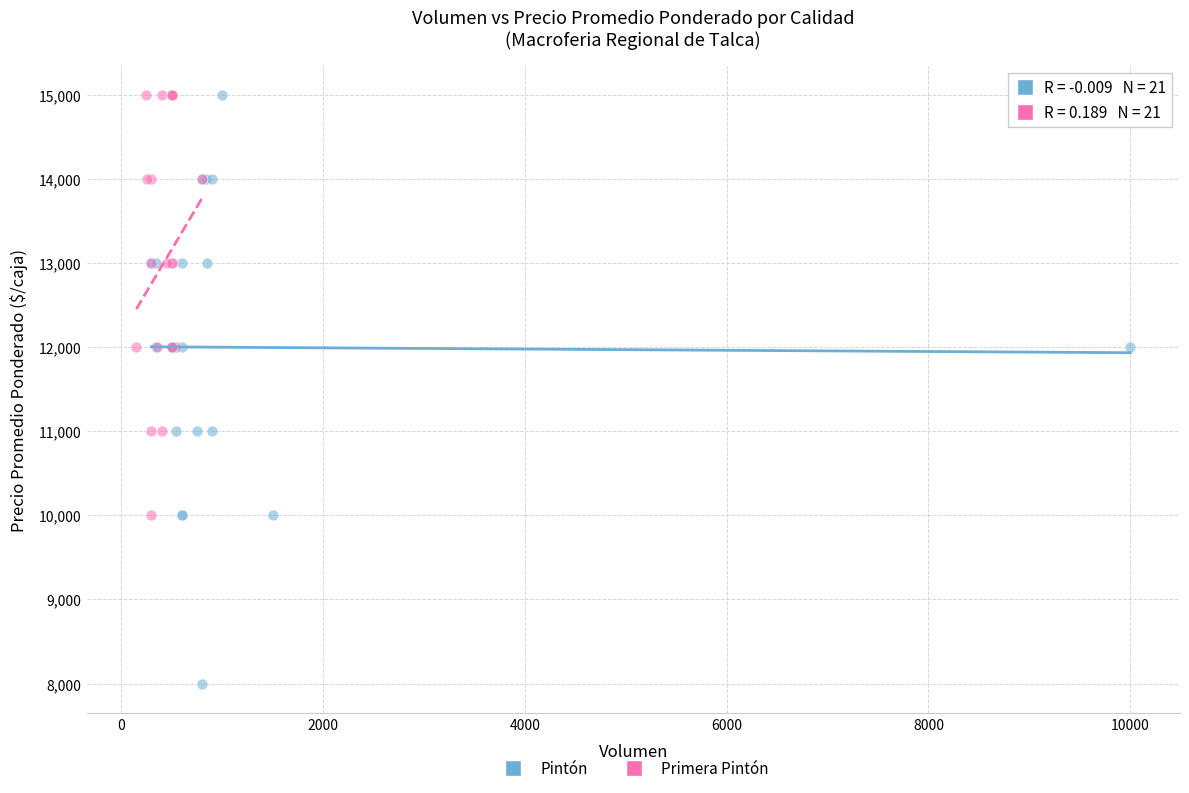

What are all the series names shown in the legend?

Pintón, Primera Pintón